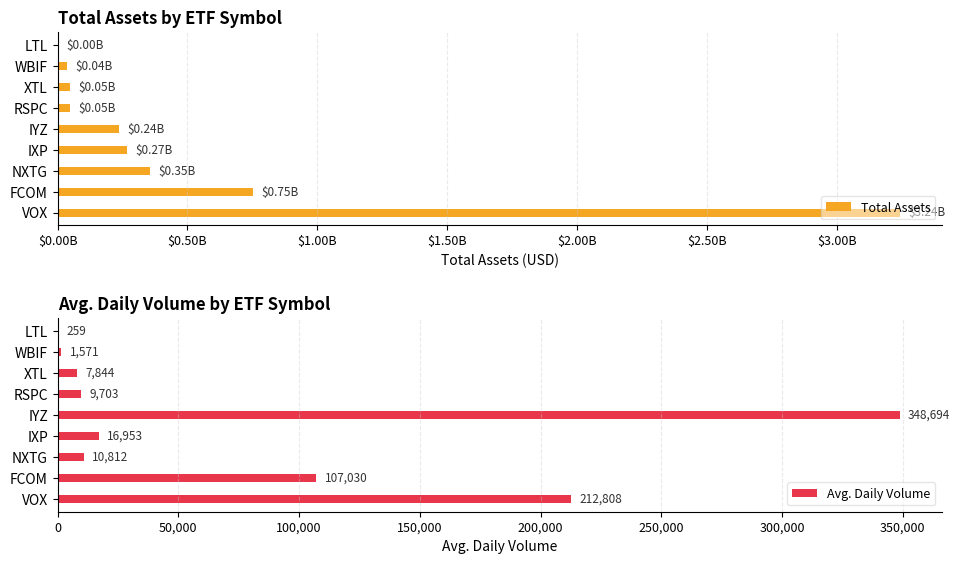

The Avg. Daily Volume series shows 1571 at WBIF. True or false?

True